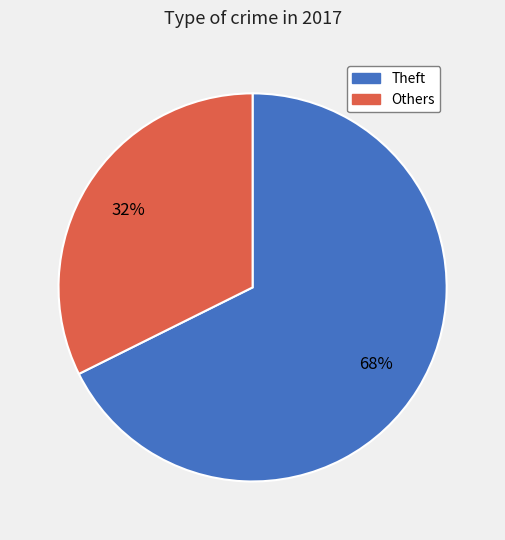

The Others slice represents 26% of the pie. True or false?

False